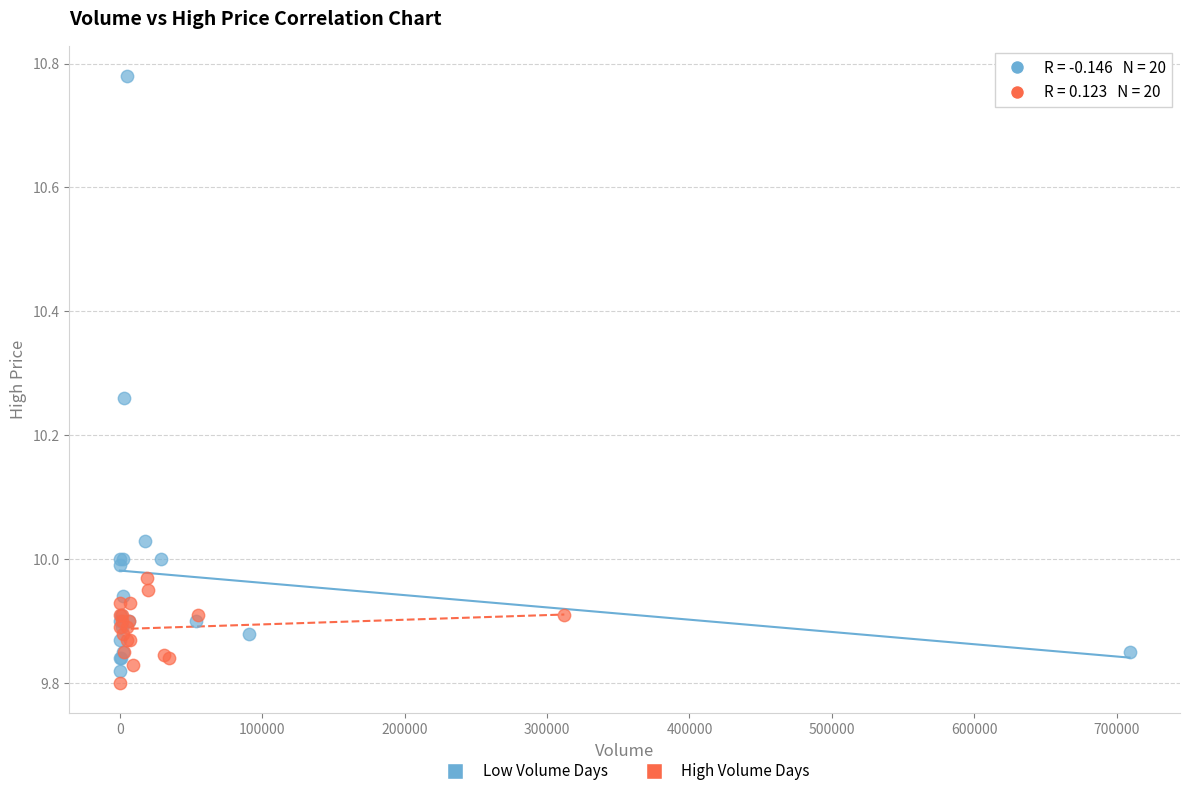

Which series has the largest Y range (max minus min)?

Low Volume Days